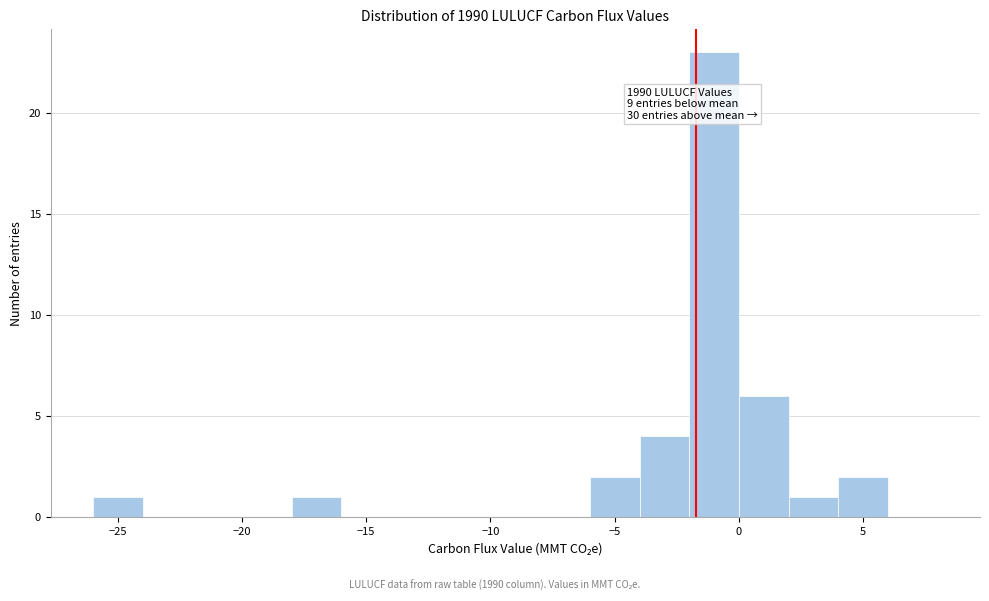

Over which range of the x-axis is the bar tallest?

-2 to 0